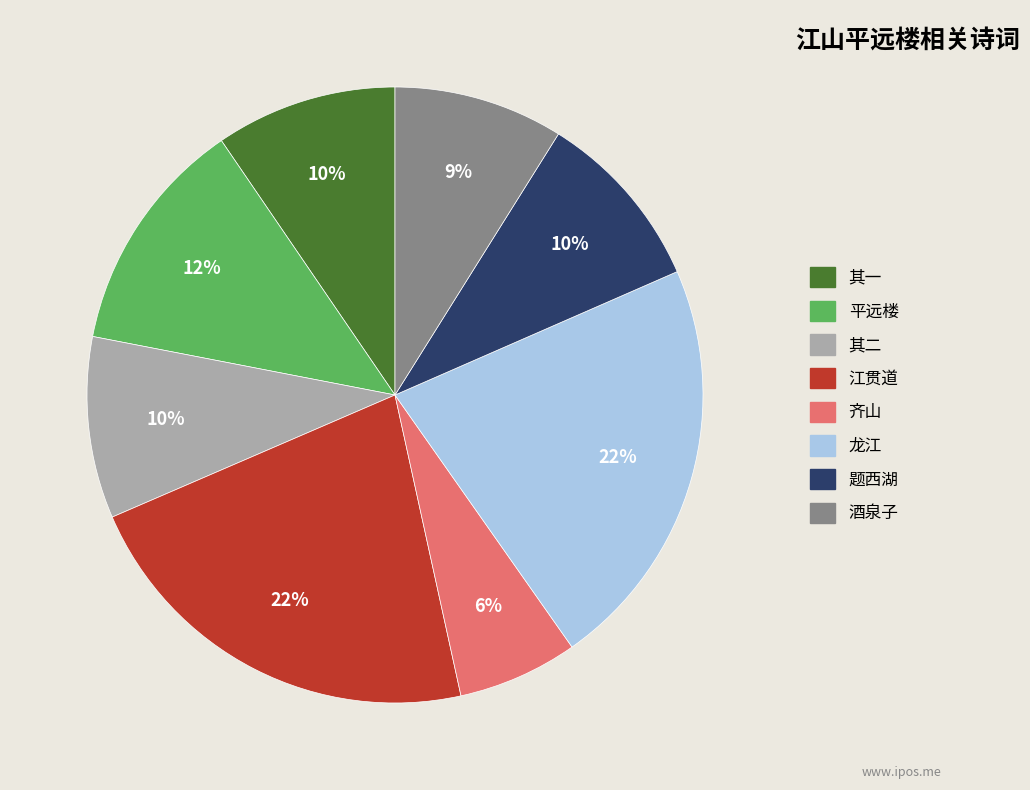

Is the sum of 江贯道 and 平远楼 greater than half?

No